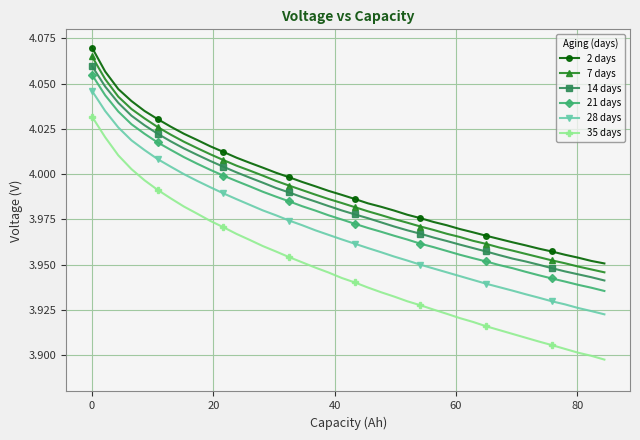

True or false: 2 days and 21 days cross at least once.

False